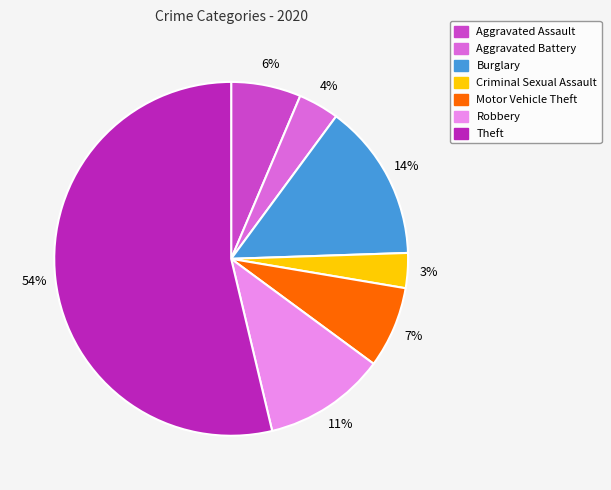

Rank the categories by value from highest to lowest.

Theft, Burglary, Robbery, Motor Vehicle Theft, Aggravated Assault, Aggravated Battery, Criminal Sexual Assault